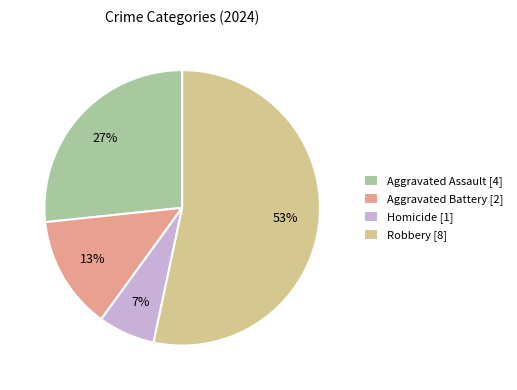

Which category has the smallest portion of the pie?

Homicide